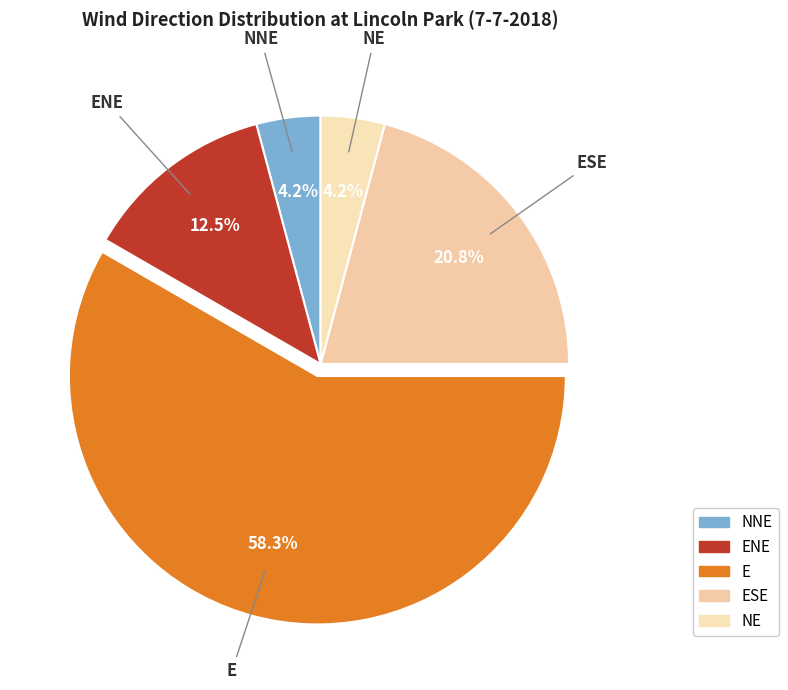

How many segments does this pie chart have?

5